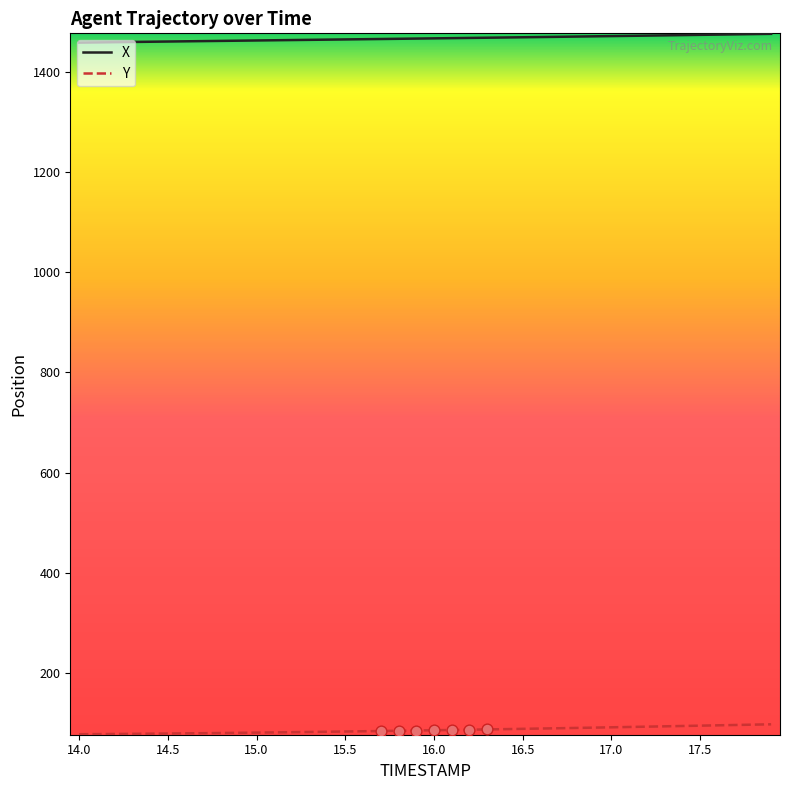

Which series has the largest total across all categories?

X